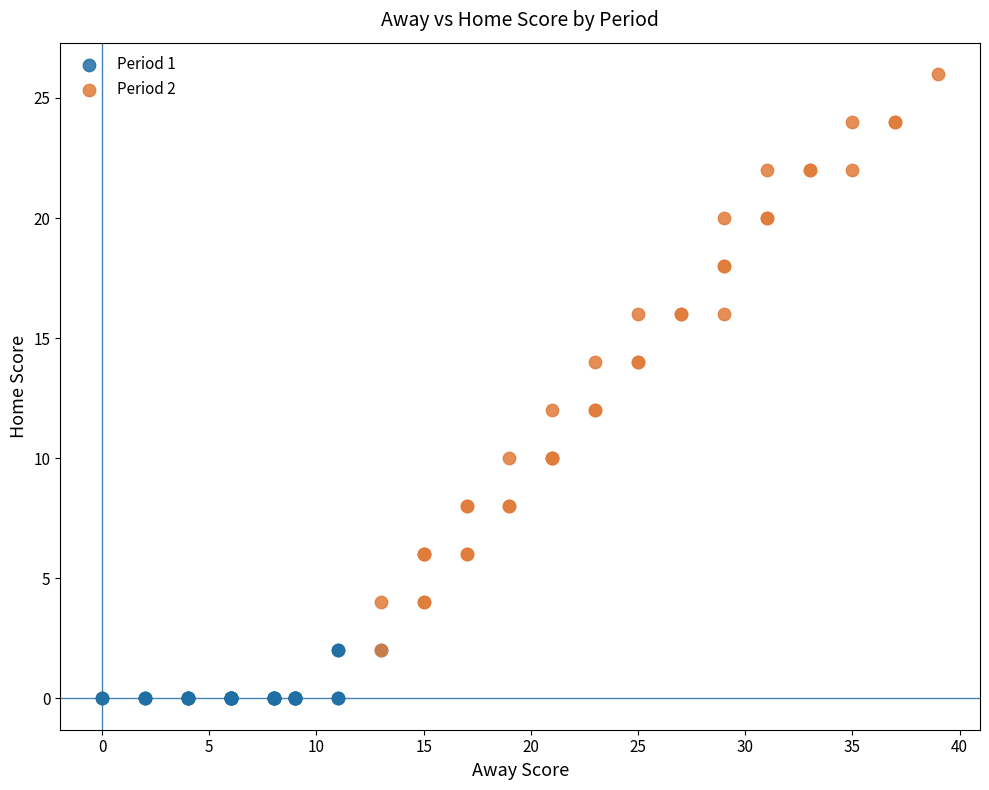

Which series contains the lowest Y value?

Period 1